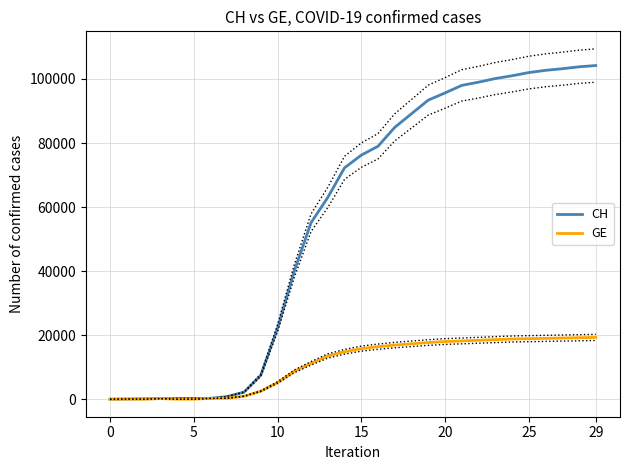

How many values in the CH series are below 76215?

15